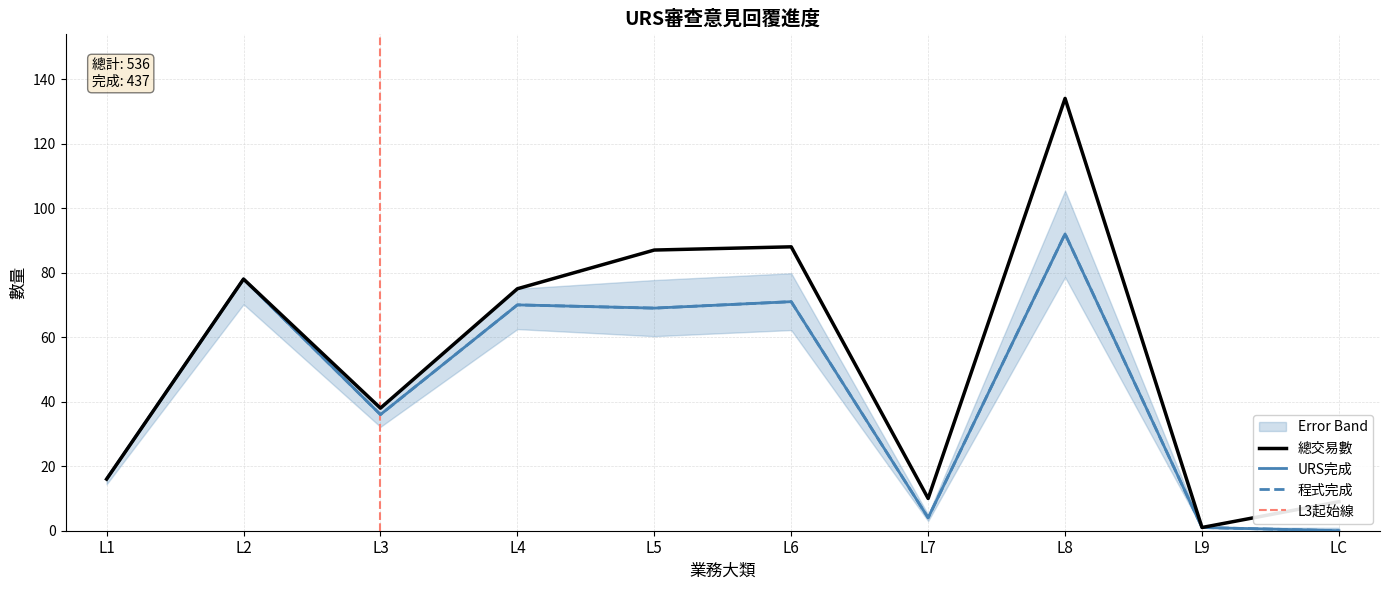

How many interior local valleys does the 程式完成 series have?

3